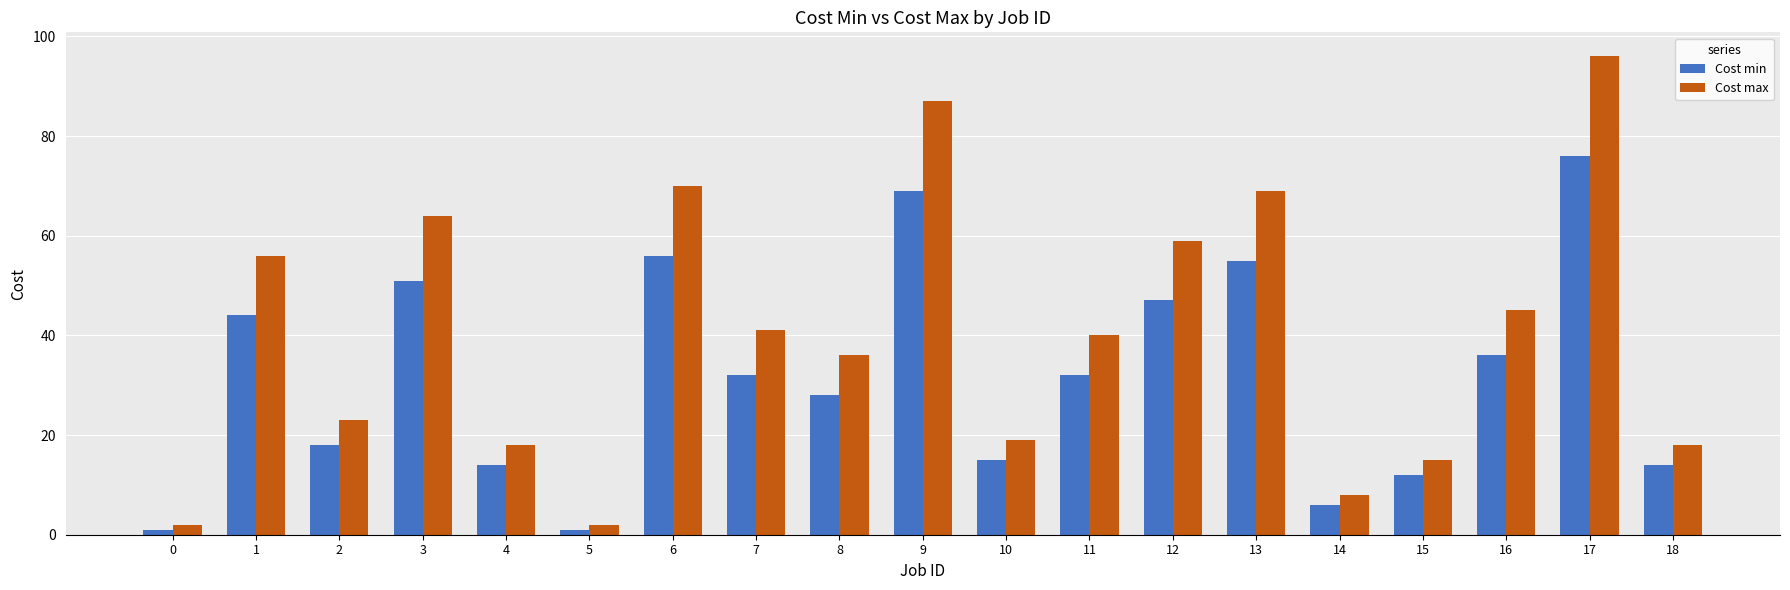

Between 4 and 6, which series saw the biggest shift?

Cost max